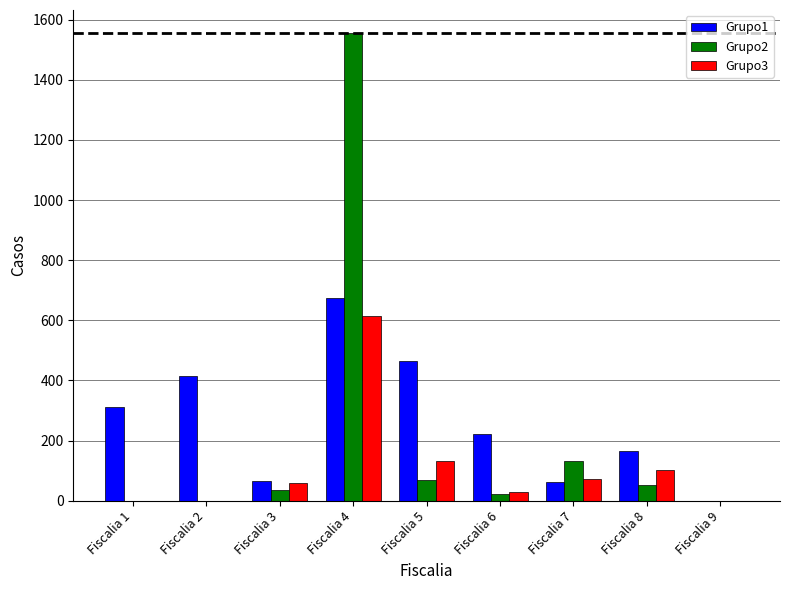

What is the greatest value displayed?

1554